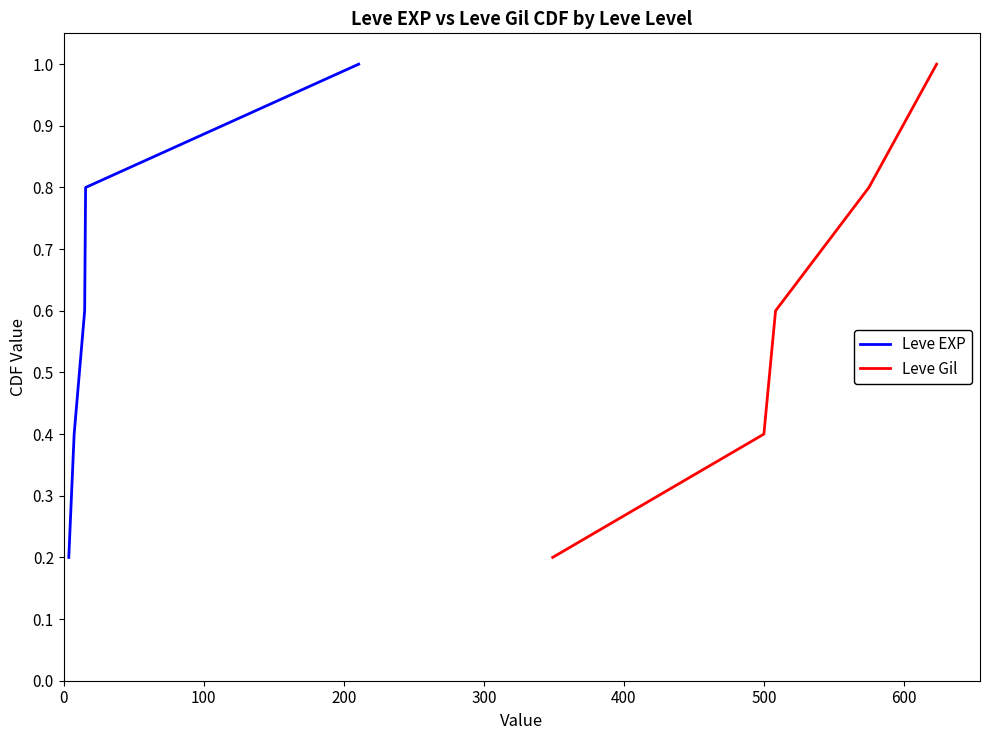

What is the average value of the Leve Gil series?

0.6